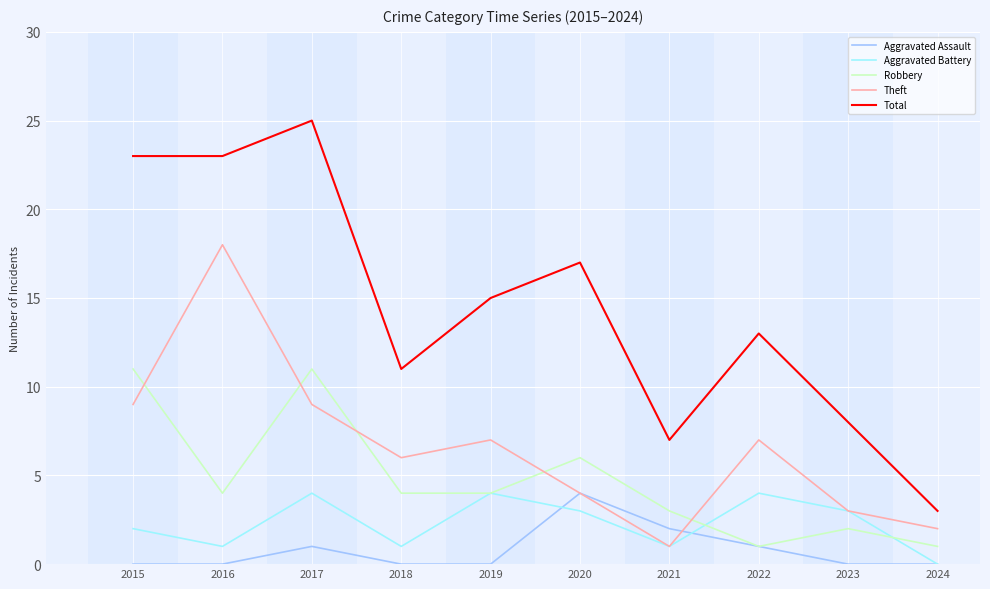

What are all the series names shown in the legend?

Aggravated Assault, Aggravated Battery, Robbery, Theft, Total